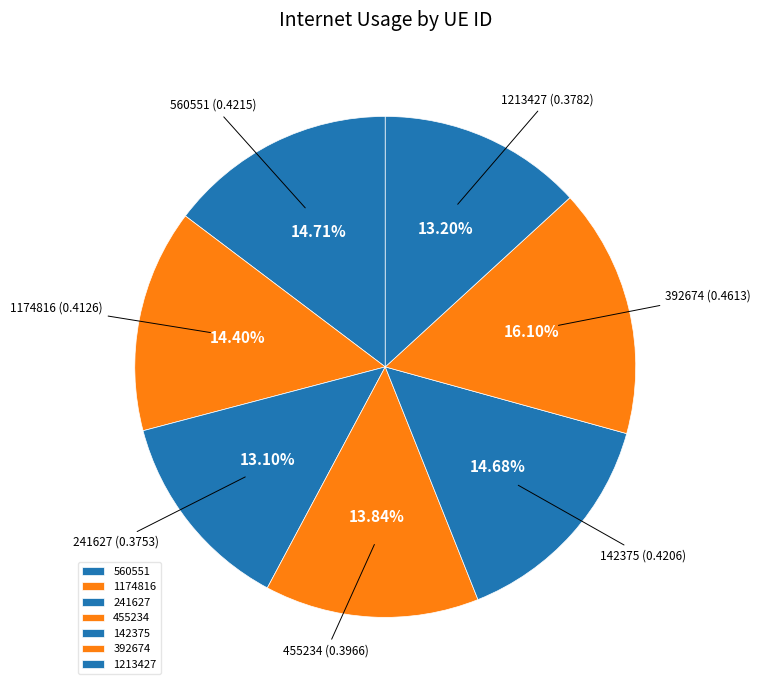

Between 1213427 and 455234, which is larger?

455234